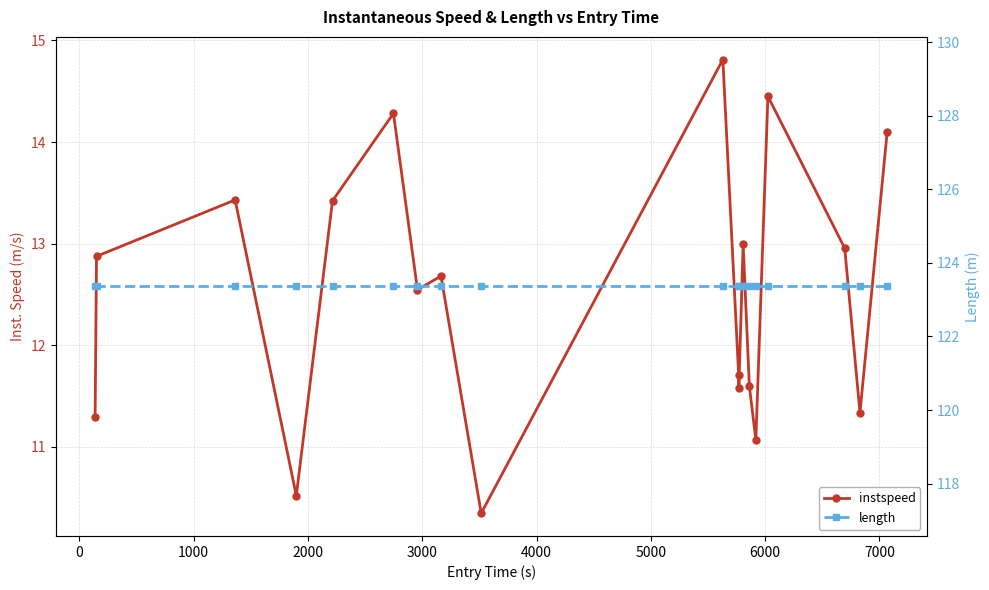

True or false: instspeed and length intersect in this chart.

False